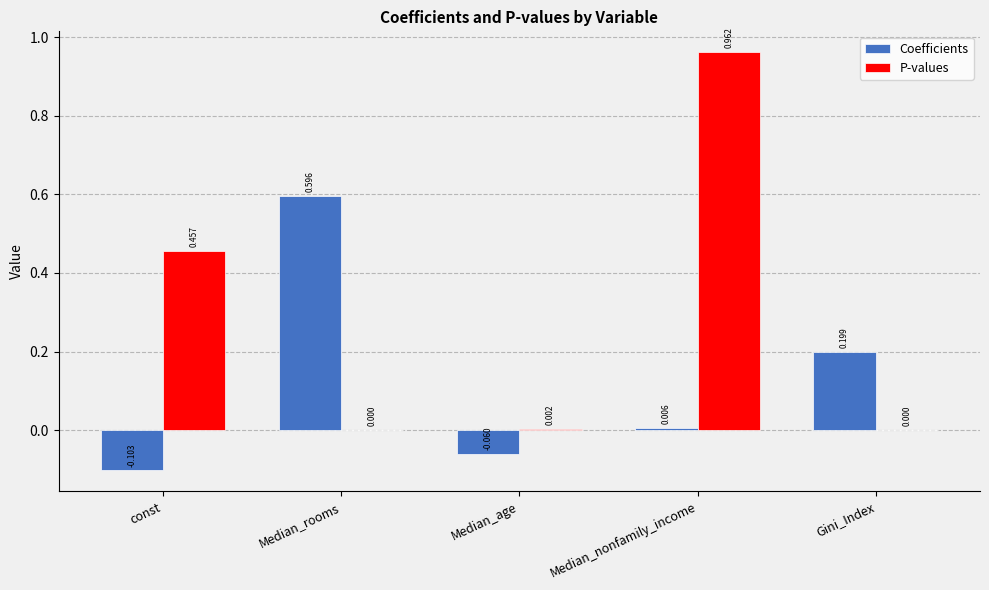

Which series changed the most between const and Median_age?

P-values